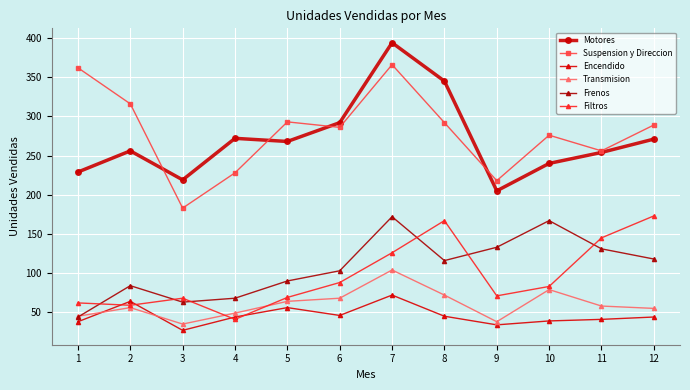

What is the lowest value of the Encendido series?

27